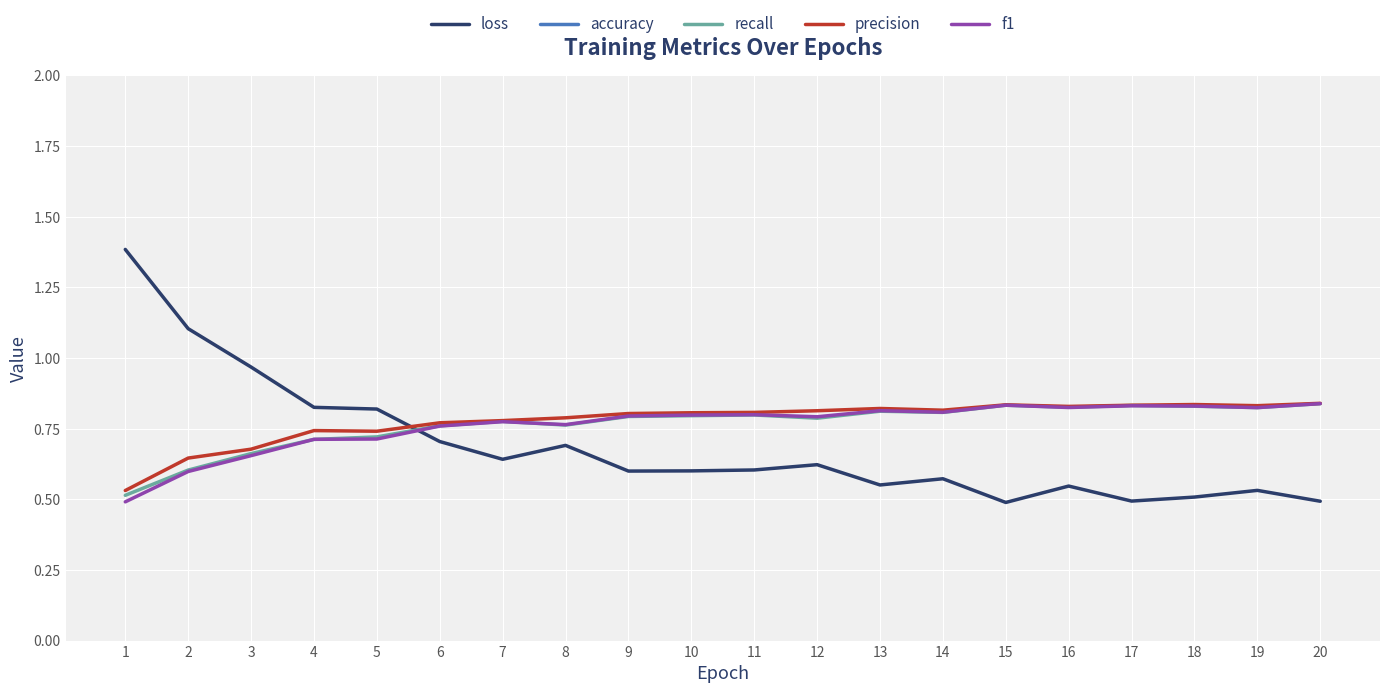

Is the value of precision at 10 greater than the value of f1 at 5?

Yes